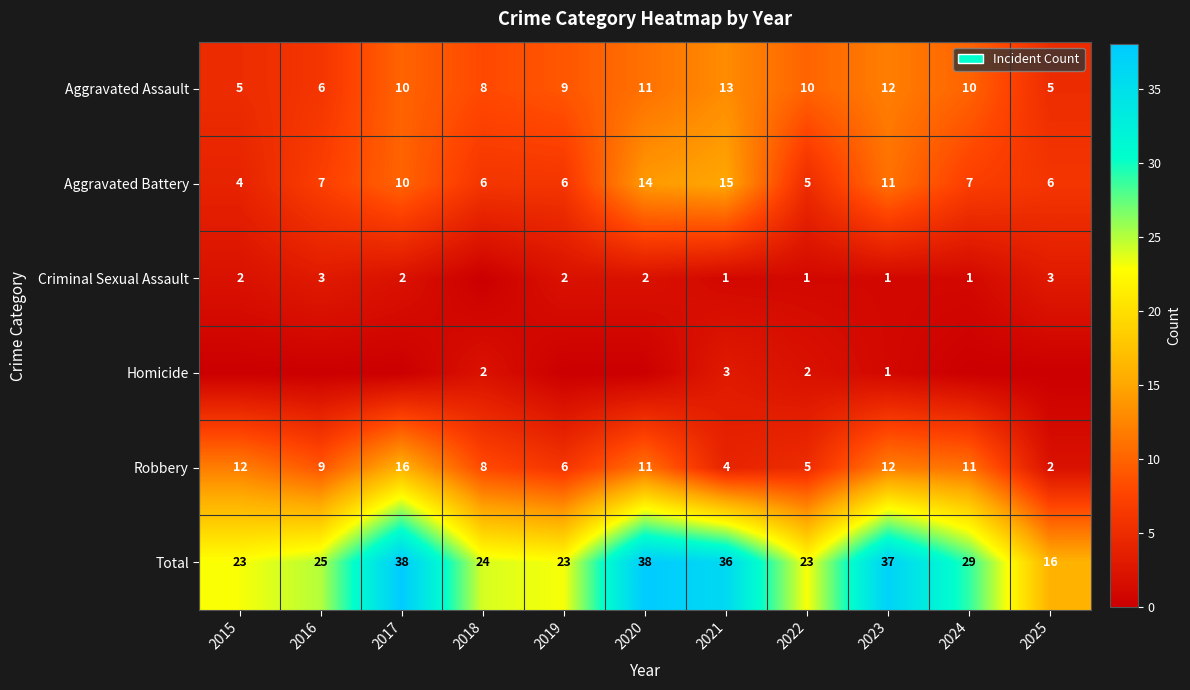

At which category does the chart reach its peak across all series?

2017